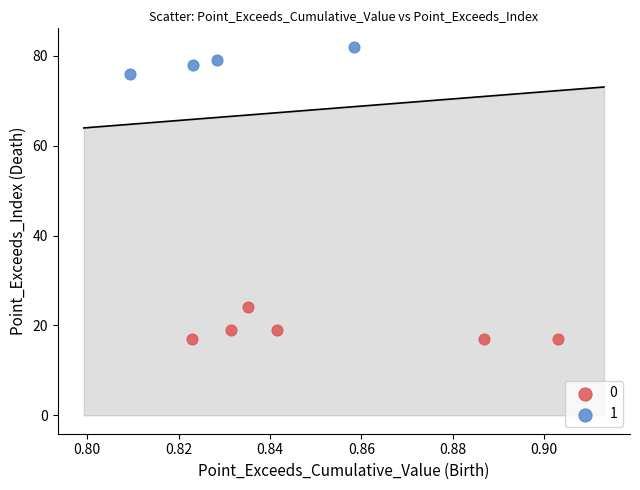

What are all the series names shown in the legend?

0, 1